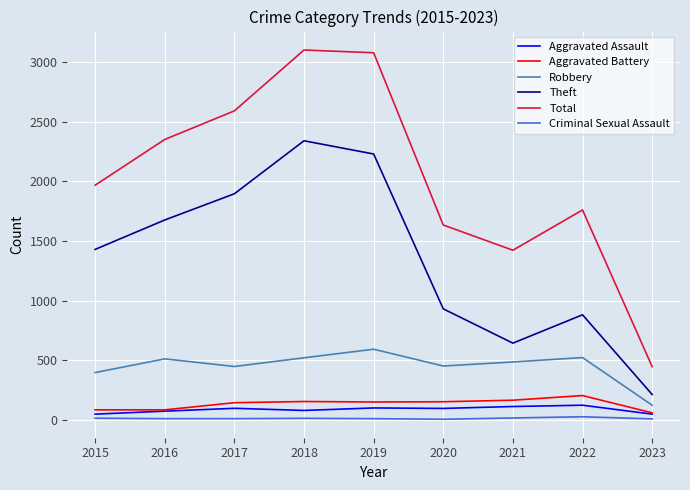

Which category has the highest value in the Theft series?

2018